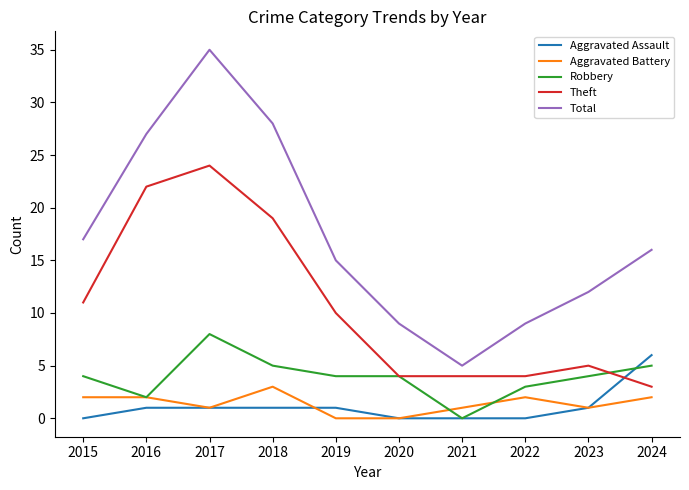

Does the chart have visible grid lines?

No